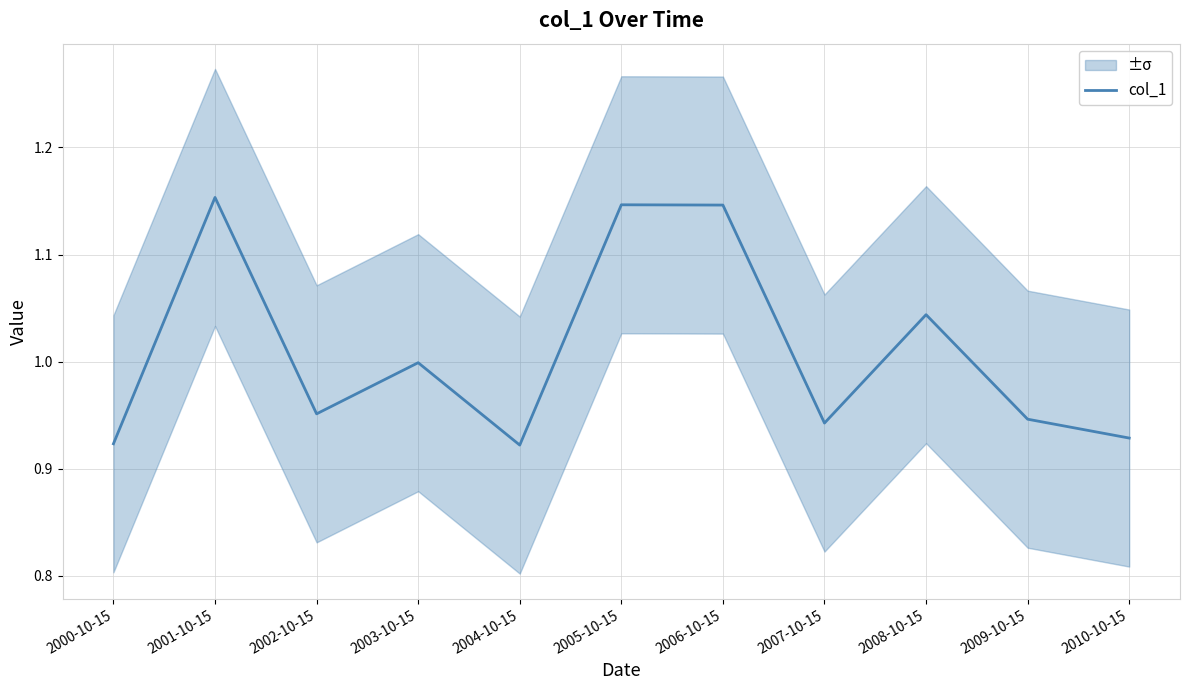

Which label corresponds to the smallest value in the chart?

2004-10-15